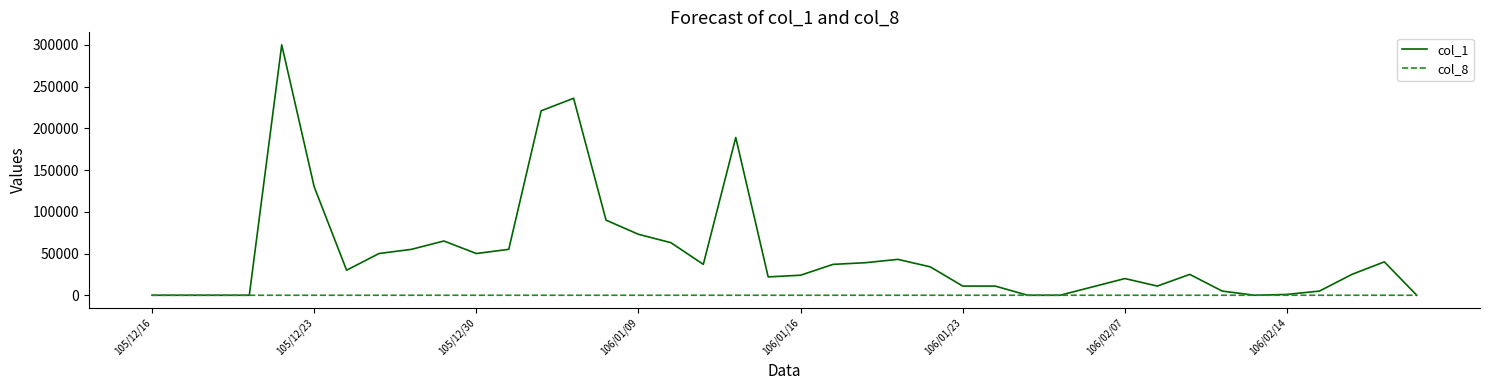

How many lines are shown in the chart?

2